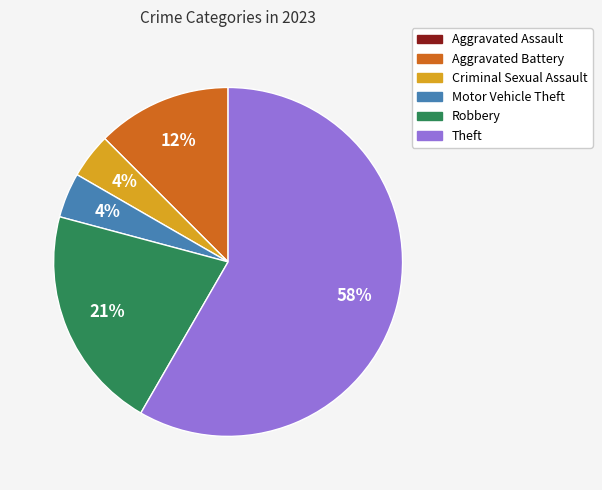

Do Criminal Sexual Assault and Aggravated Battery together represent more than half of the pie?

No